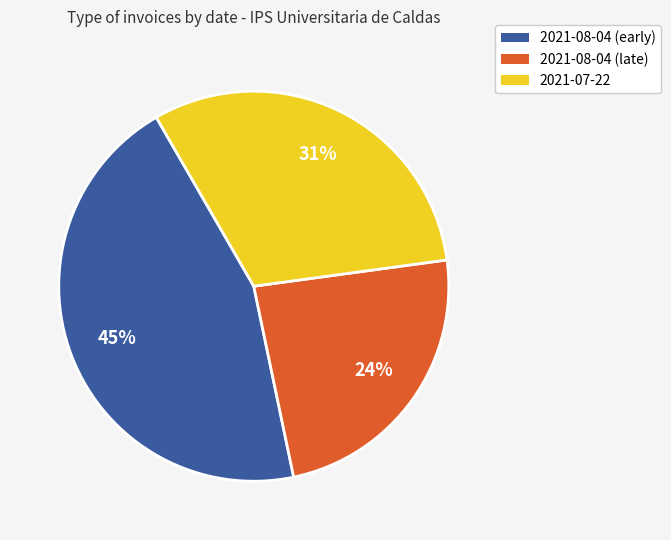

To the nearest percent, what is the difference between the largest and smallest slice percentages?

21%